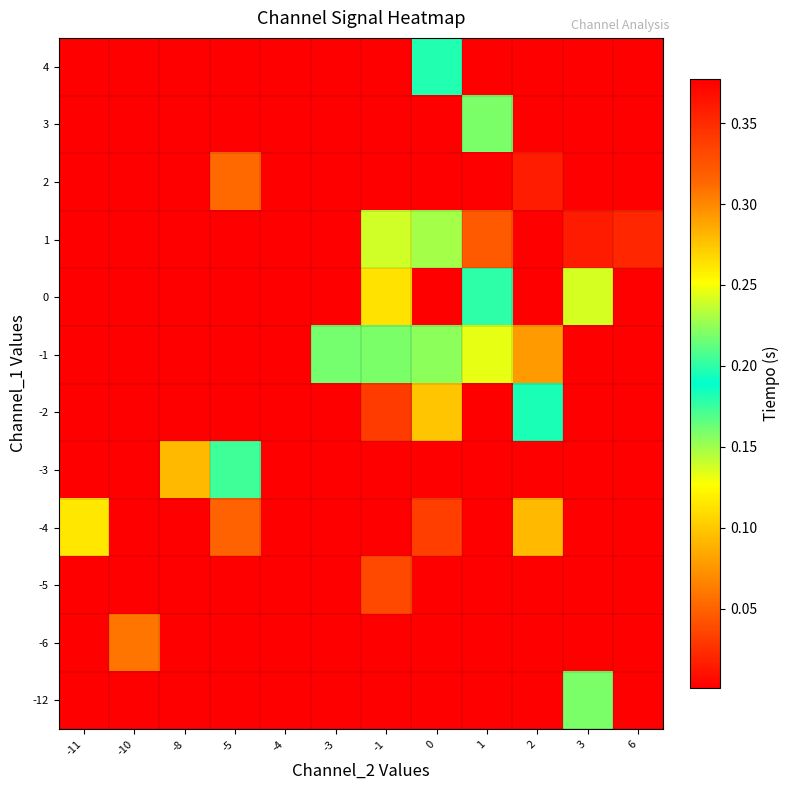

Reading left to right, extract all data points from this chart.

row_0: 0.0	0.0	0.0	0.0	0.0	0.0	0.0	0.0	0.0	0.0	0.2	0.0
row_1: 0.0	0.1	0.0	0.0	0.0	0.0	0.0	0.0	0.0	0.0	0.0	0.0
row_2: 0.0	0.0	0.0	0.0	0.0	0.0	0.0	0.0	0.0	0.0	0.0	0.0
row_3: 0.1	0.0	0.0	0.3	0.0	0.0	0.0	0.3	0.0	0.3	0.0	0.0
row_4: 0.0	0.0	0.3	0.2	0.0	0.0	0.0	0.0	0.0	0.0	0.0	0.0
row_5: 0.0	0.0	0.0	0.0	0.0	0.0	0.3	0.1	0.0	0.2	0.0	0.0
row_6: 0.0	0.0	0.0	0.0	0.0	0.2	0.2	0.2	0.2	0.3	0.0	0.0
row_7: 0.0	0.0	0.0	0.0	0.4	0.0	0.3	0.0	0.2	0.0	0.1	0.0
row_8: 0.0	0.0	0.0	0.0	0.0	0.0	0.2	0.1	0.0	0.0	0.0	0.4
row_9: 0.0	0.0	0.0	0.1	0.0	0.0	0.0	0.0	0.0	0.4	0.0	0.0
row_10: 0.0	0.0	0.0	0.0	0.0	0.0	0.0	0.0	0.2	0.0	0.0	0.0
row_11: 0.0	0.0	0.0	0.0	0.0	0.0	0.0	0.2	0.0	0.0	0.0	0.0